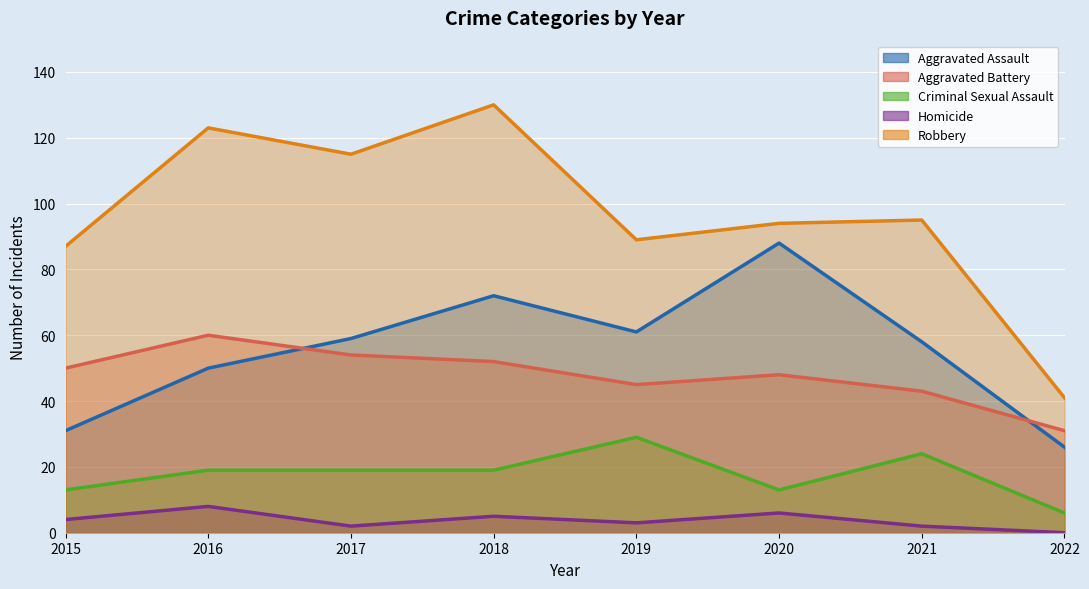

What is the value of the Criminal Sexual Assault point at the 6th from the left?

13